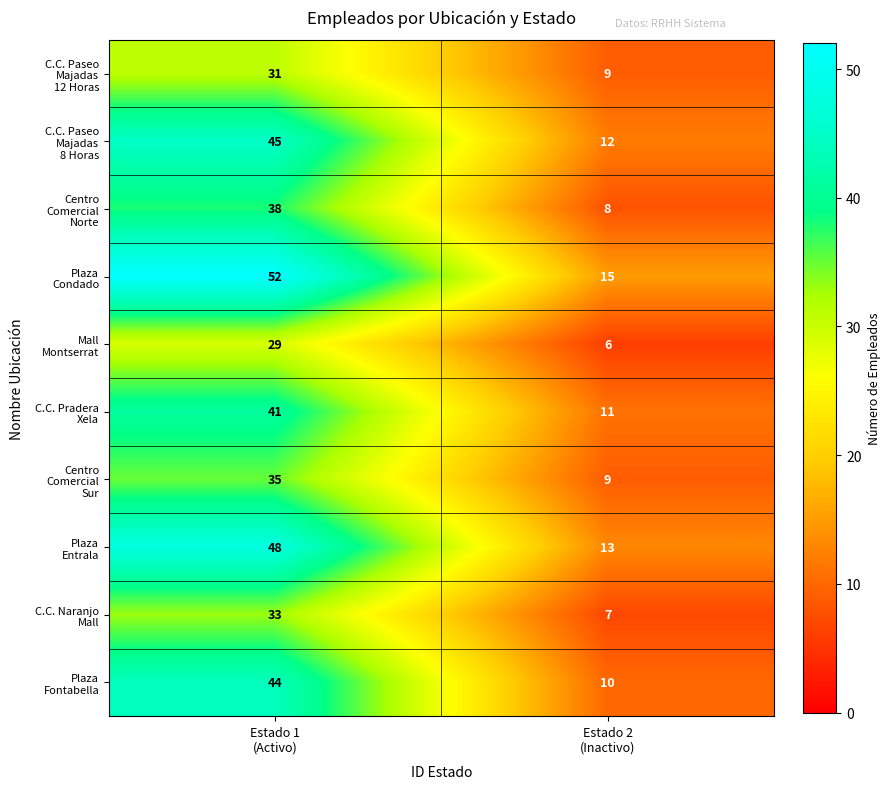

What is the minimum value shown in the chart?

6